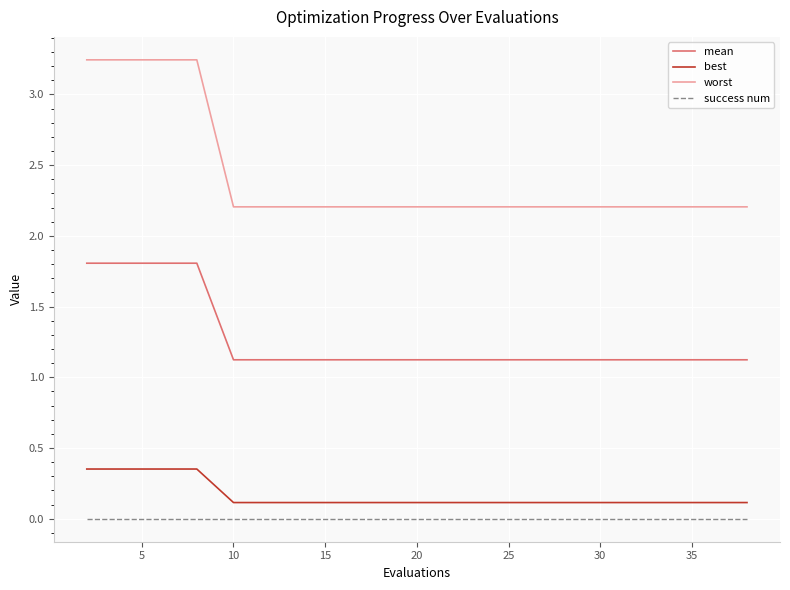

True or false: best and mean cross at least once.

False